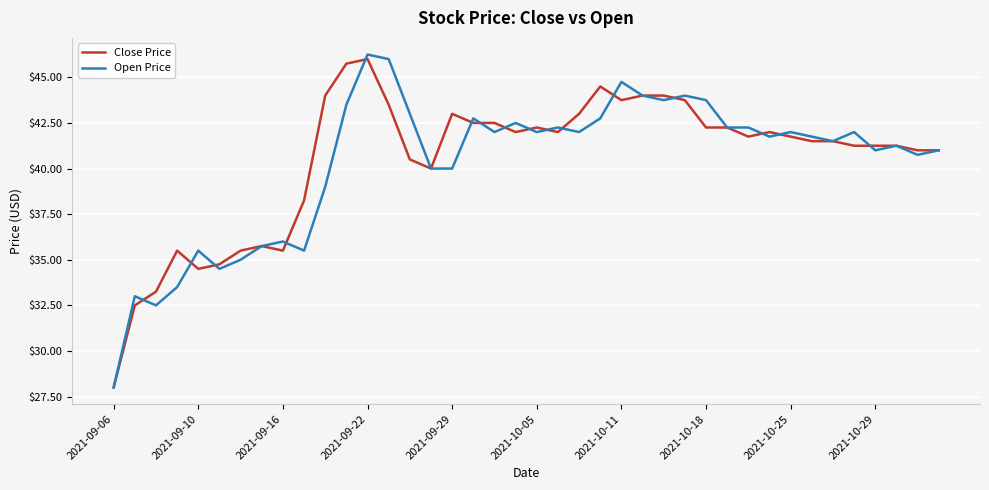

What is the minimum value for Open Price?

28.0